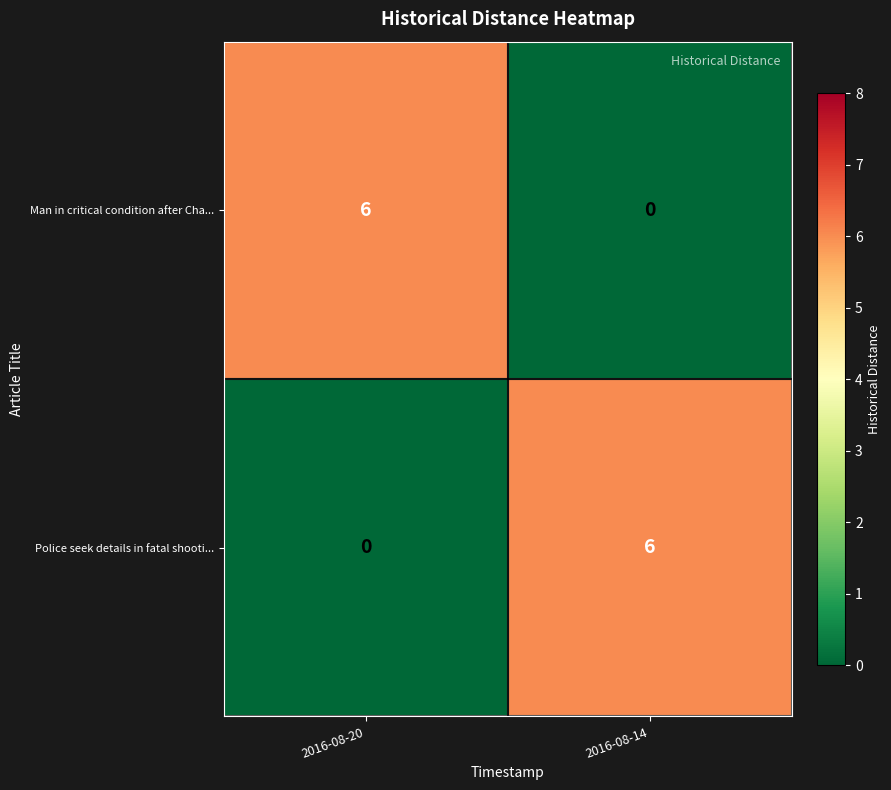

Reading right to left, list all the values displayed in this chart.

Man in critical condition after Cha...: 0	6
Police seek details in fatal shooti...: 6	0